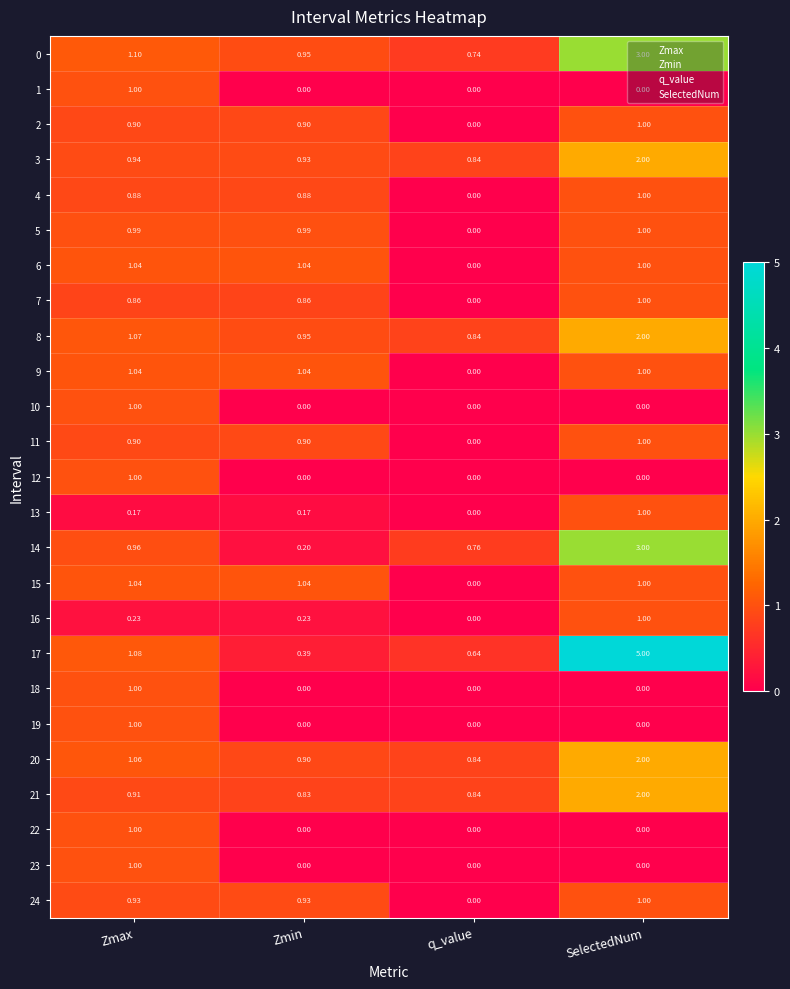

Which category has the highest value in the 20 series?

SelectedNum